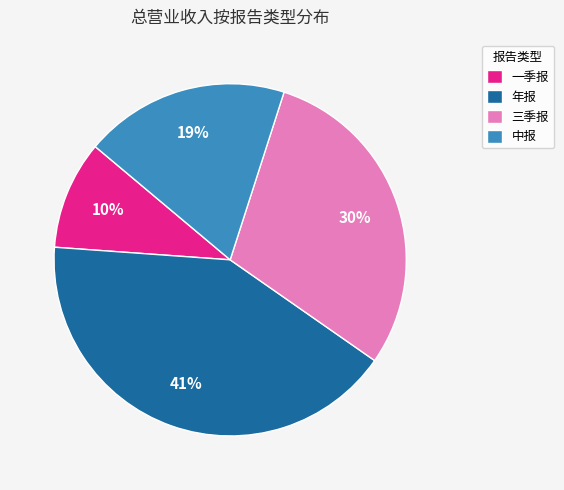

What percentage is the 三季报 slice, to the nearest percent?

30%